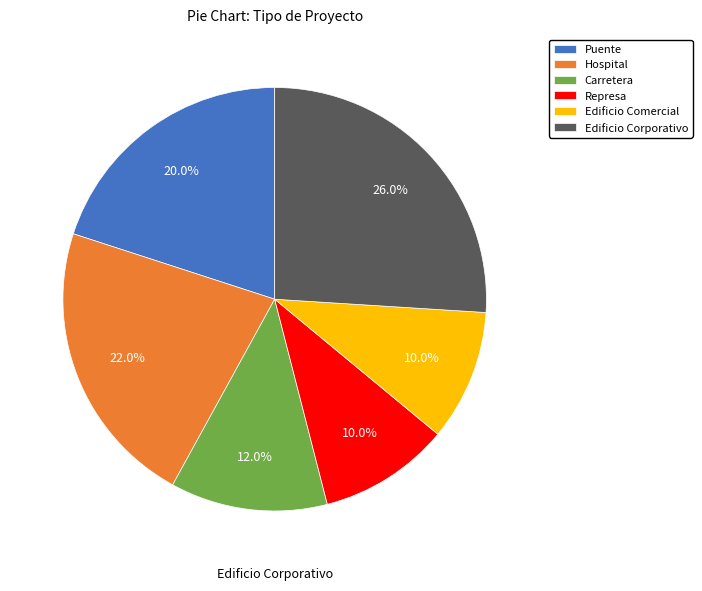

How many segments does this pie chart have?

6